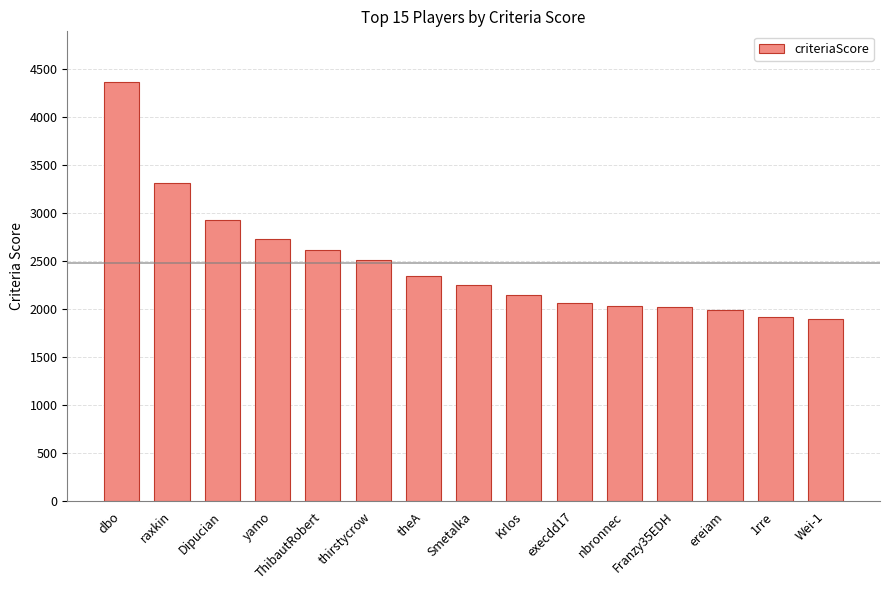

Read the value at yamo.

2734